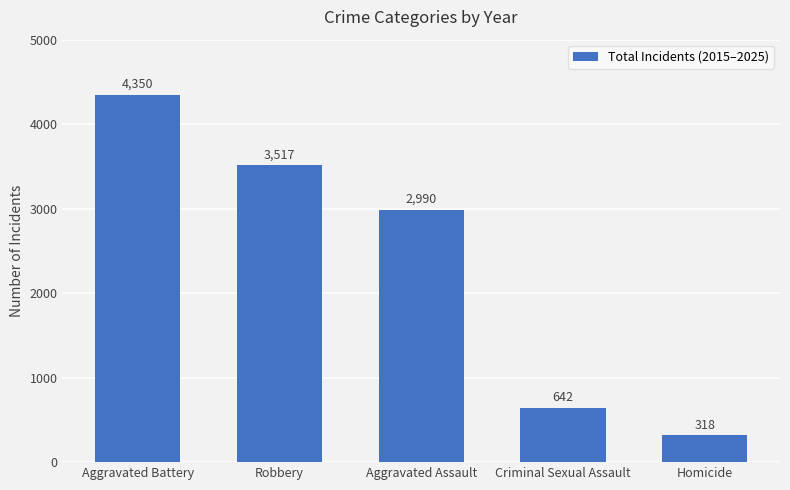

True or false: the data shows 3517 at Robbery.

True